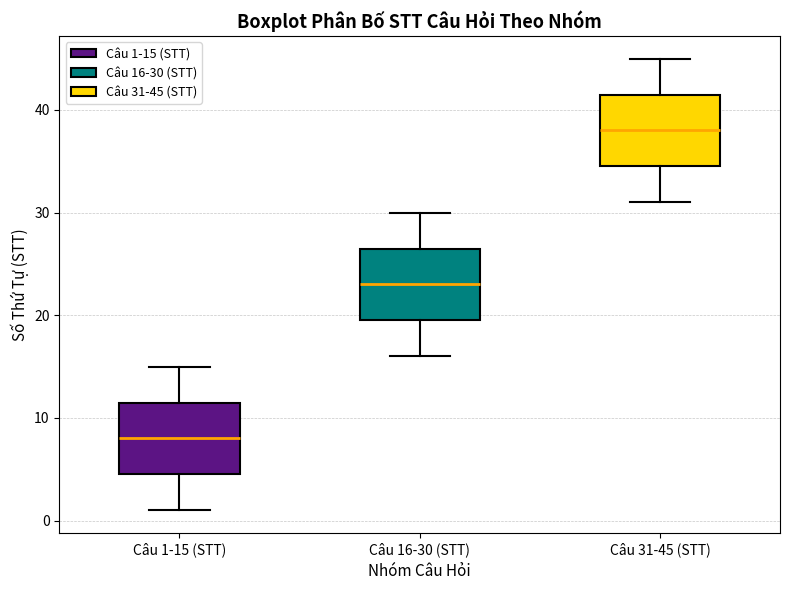

Which box's median line is the lowest?

Câu 1-15 (STT)